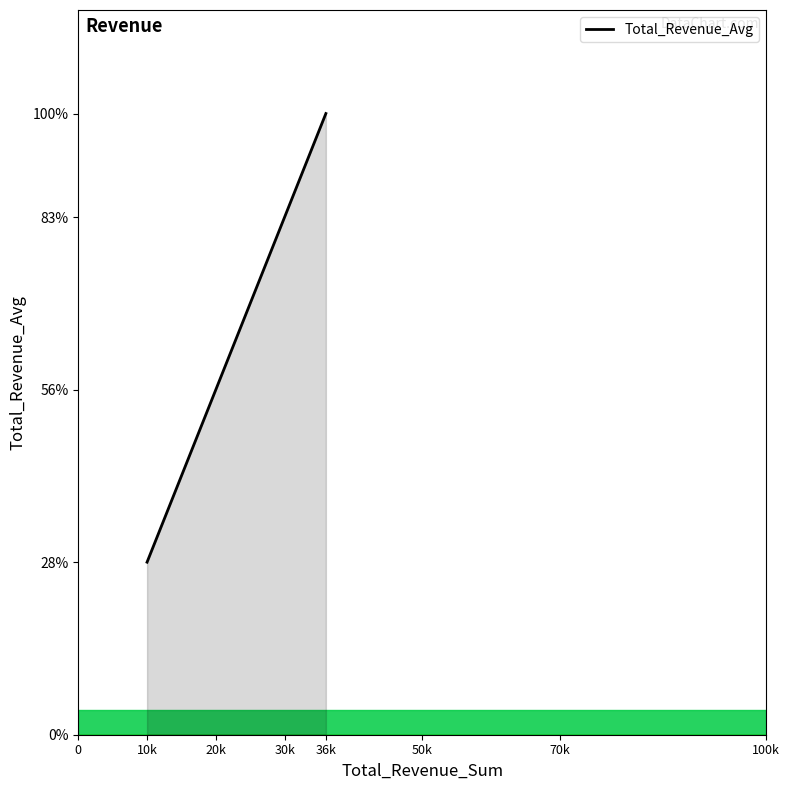

At which label is the value closest to 23000?

10k